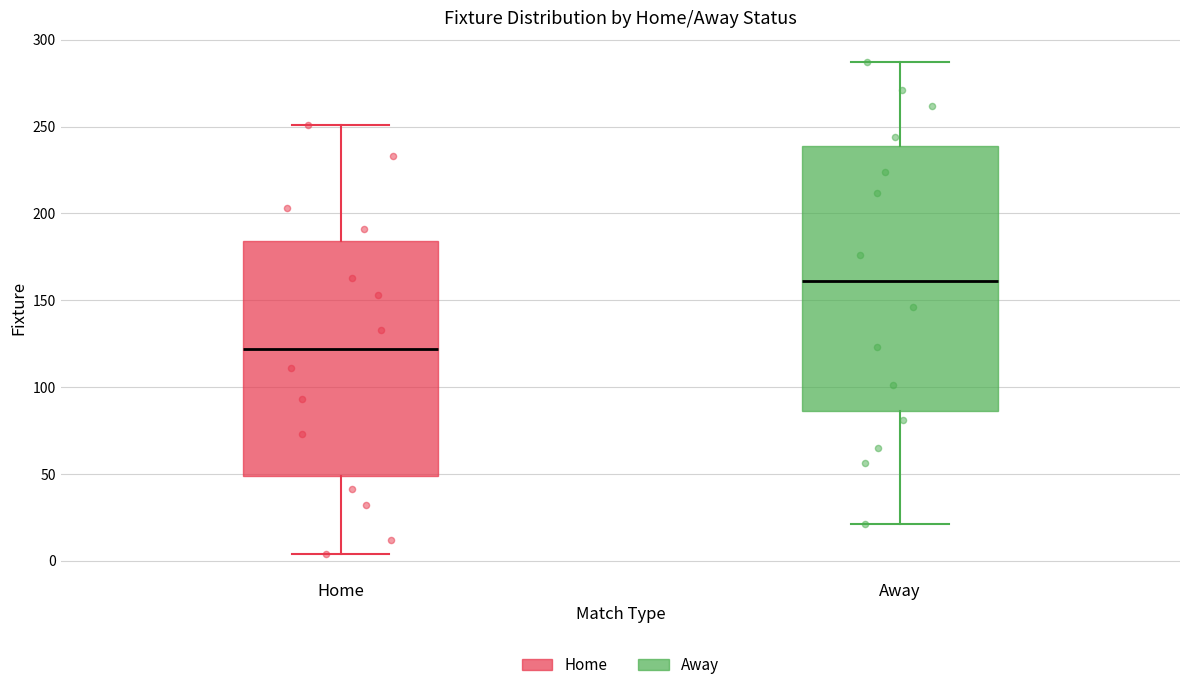

Reading left to right, transcribe this box plot: for each box, give where its median line is, the range the box spans, and where its two whiskers end, as read against the y-axis. The values are not printed on the chart, so give them approximately, as read against the axis.

Home: median 120, box 50 to 185, whiskers 5 to 250
Away: median 160, box 85 to 240, whiskers 20 to 285